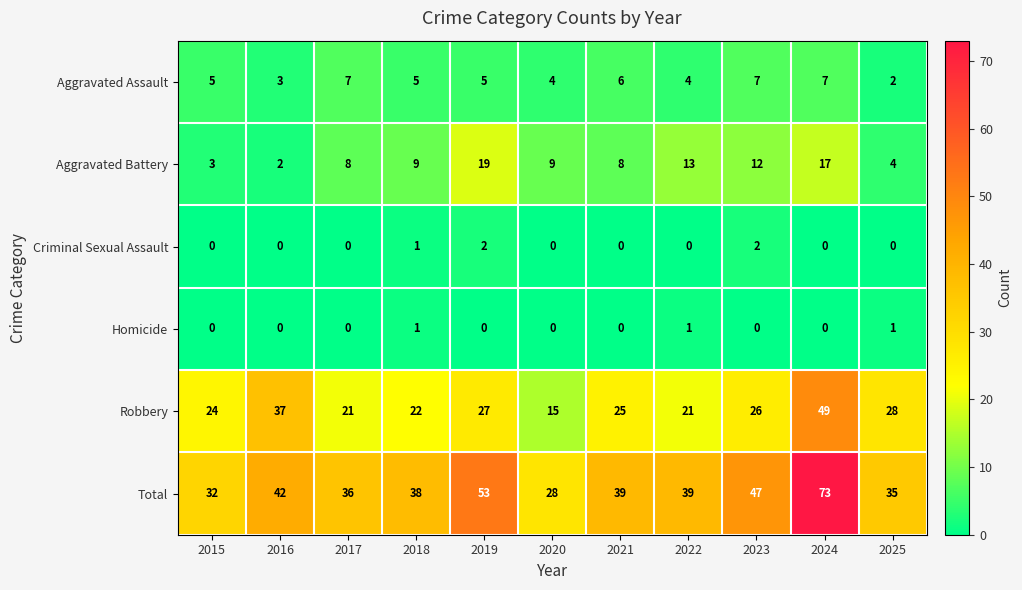

Rank the series by their maximum value, from highest to lowest.

Total, Robbery, Aggravated Battery, Aggravated Assault, Criminal Sexual Assault, Homicide